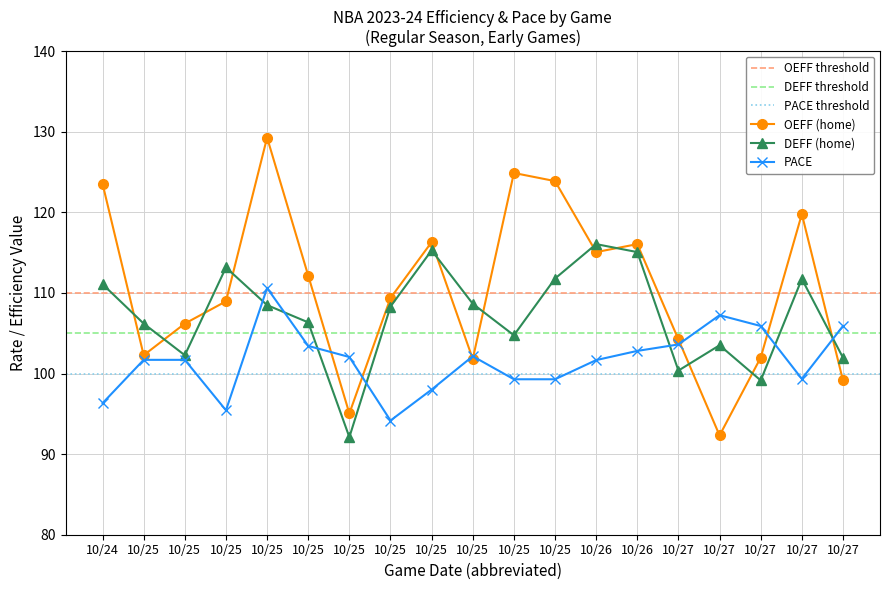

Reading right to left, what are all the values shown in this chart?

OEFF (home): 99.2	119.8	102.0	92.3	104.2	116.1	115.1	123.9	124.9	101.8	116.3	109.4	95.0	112.2	129.3	109.0	106.2	102.3	123.5
DEFF (home): 102.0	111.7	99.2	103.5	100.4	115.1	116.1	111.8	104.8	108.7	115.3	108.3	92.1	106.3	108.5	113.2	102.3	106.2	111.1
PACE: 105.9	99.3	105.9	107.2	103.6	102.8	101.7	99.3	99.3	102.2	98.0	94.2	102.0	103.4	110.6	95.4	101.7	101.7	96.3